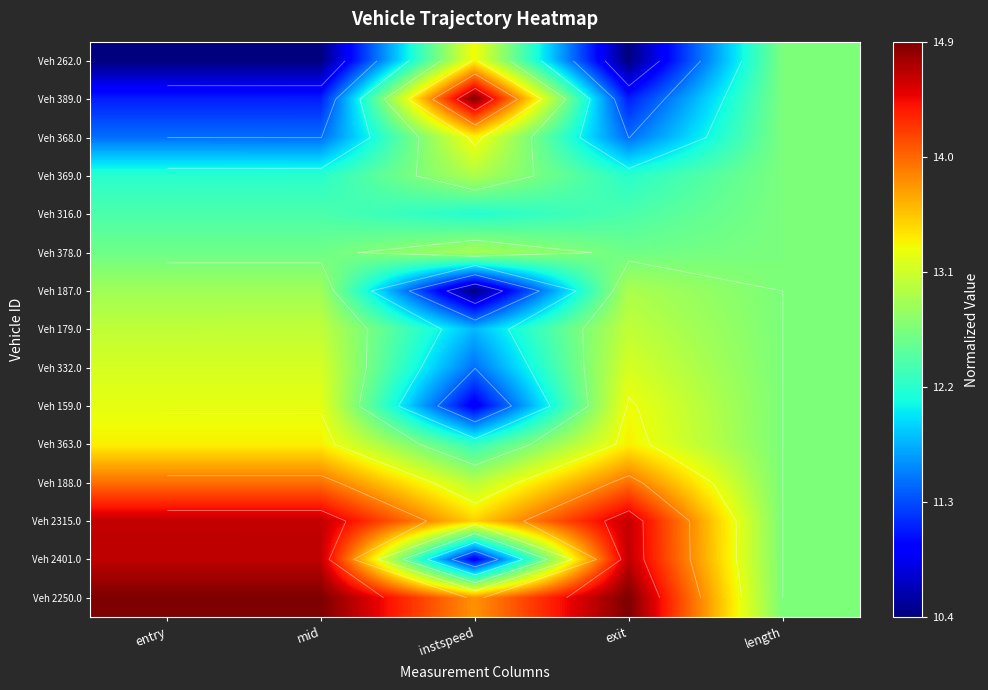

Is it true that Veh 316.0 equals 0.7 at mid?

False